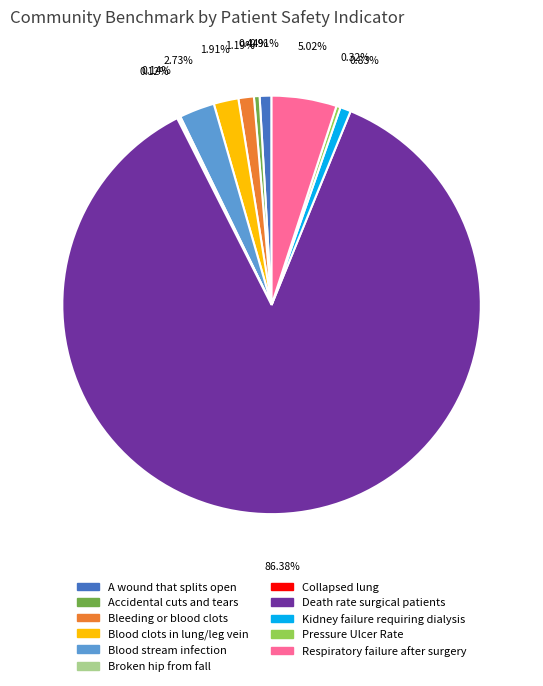

Is there any slice that represents more than half of the pie?

Yes